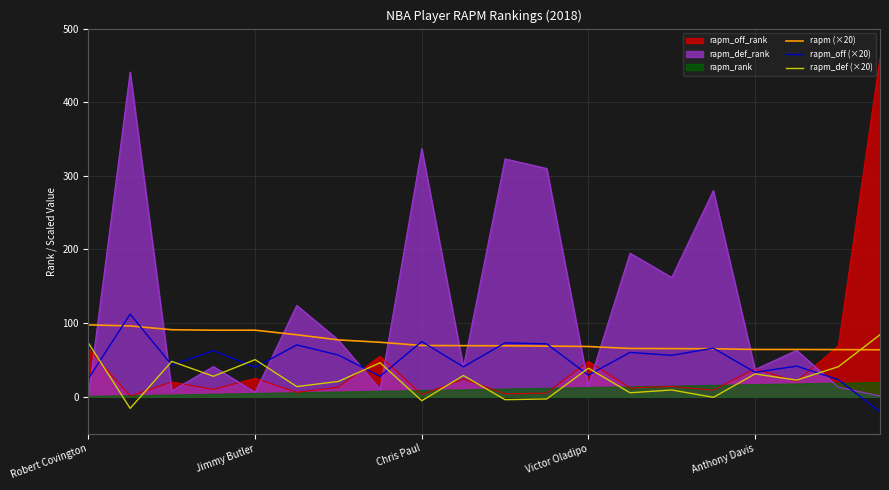

What is the highest value of the rapm_off_rank series?

460.0